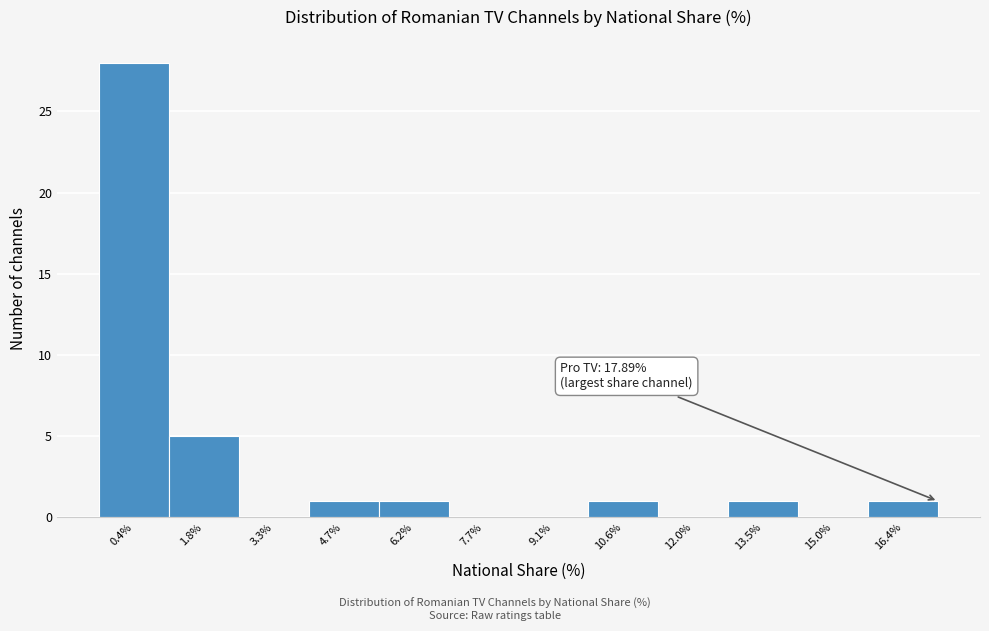

Reading left to right, transcribe all the data shown in this chart.

0.4%=28	1.8%=5	3.3%=0	4.7%=1	6.2%=1	7.7%=0	9.1%=0	10.6%=1	12.0%=0	13.5%=1	15.0%=0	16.4%=1